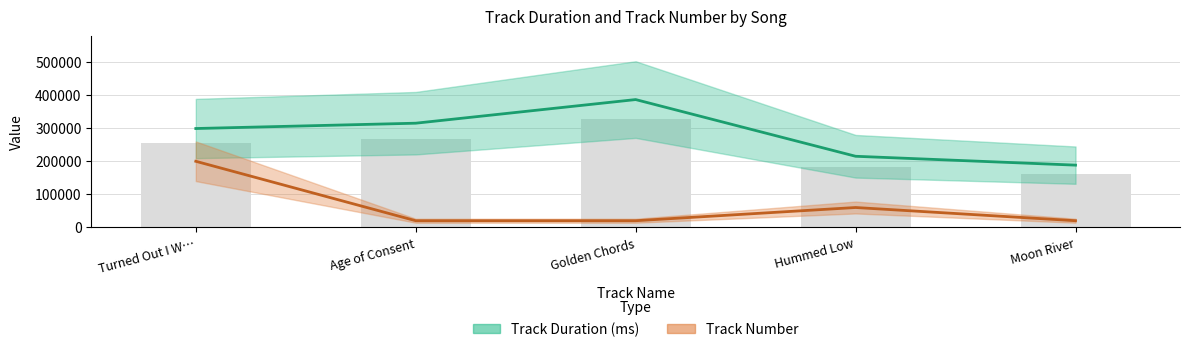

How many data points does each series have?

5